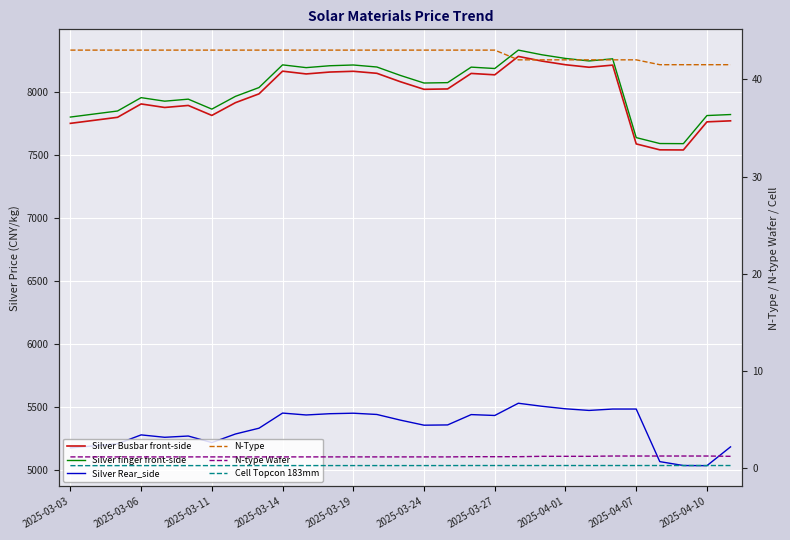

True or false: Silver Busbar front-side has more than 1 points higher than both neighbors.

True